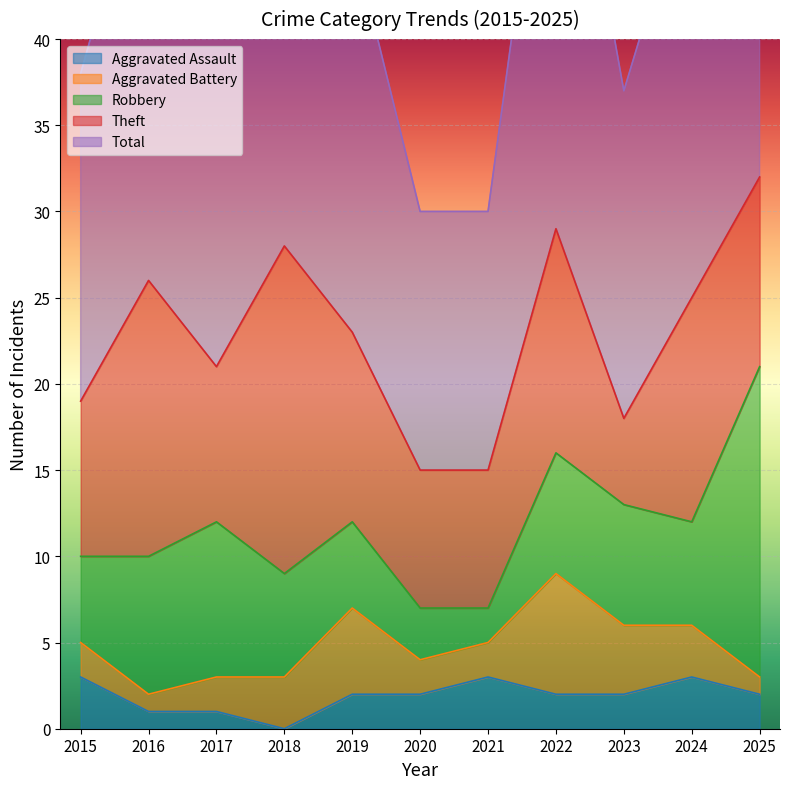

How many positive values does the Aggravated Assault series have?

10